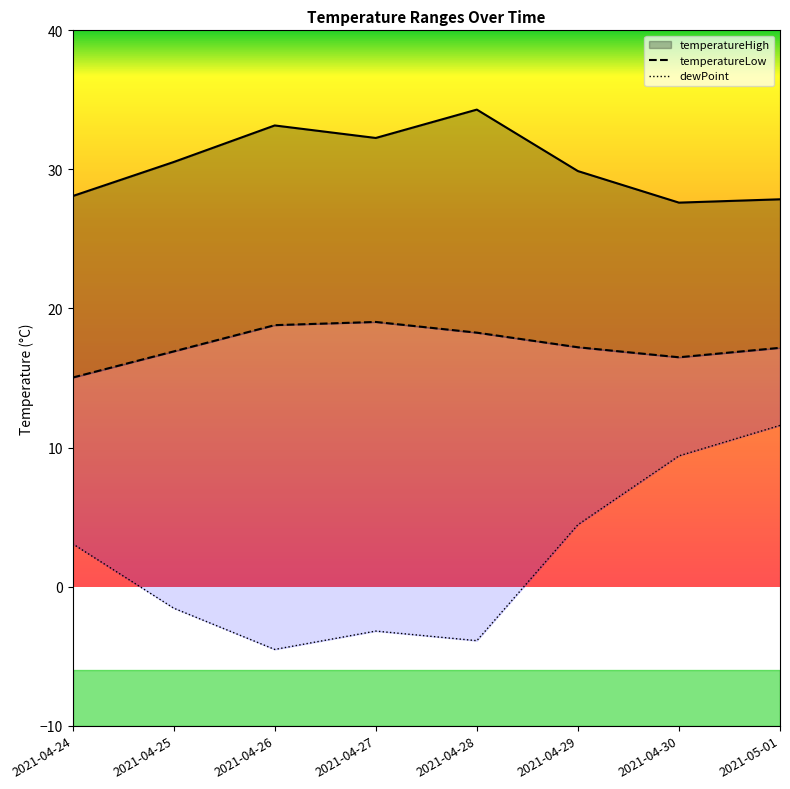

What is the total value across all series at 2021-04-25?

45.9